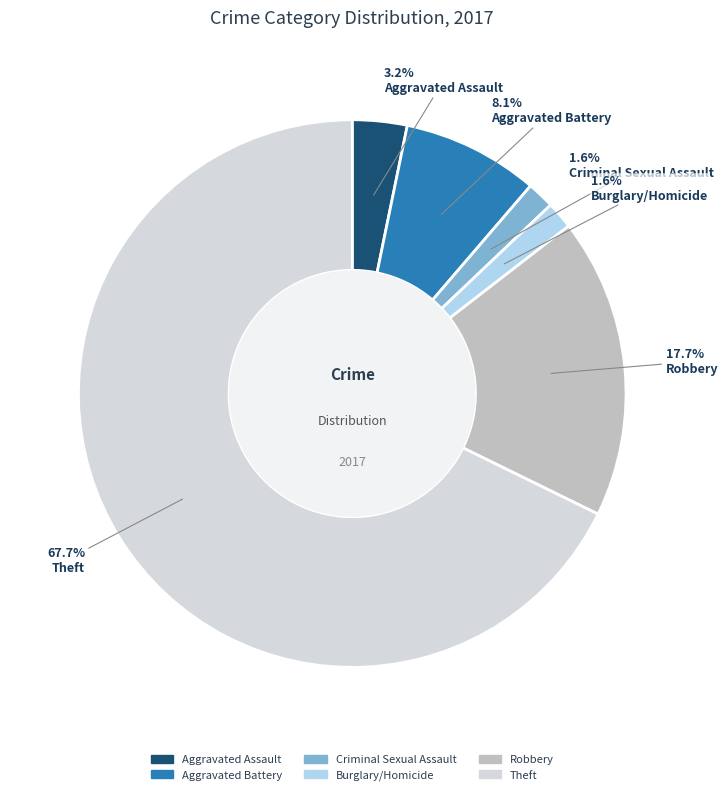

Between Aggravated Battery and Aggravated Assault, which is larger?

Aggravated Battery